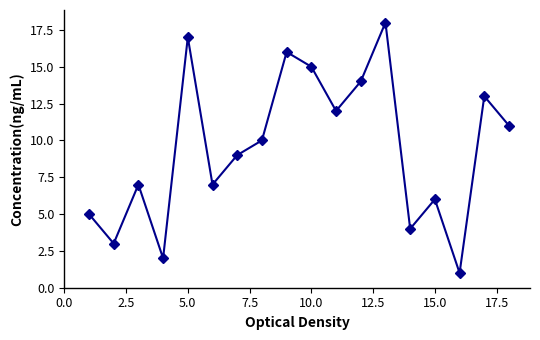

How many interior local peaks (higher than both neighbors) does the data have?

6